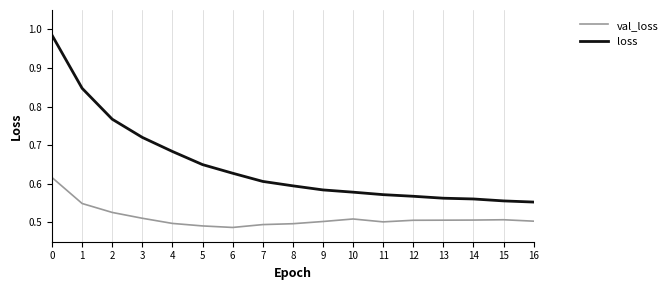

At how many categories does at least one series exceed 0?

17